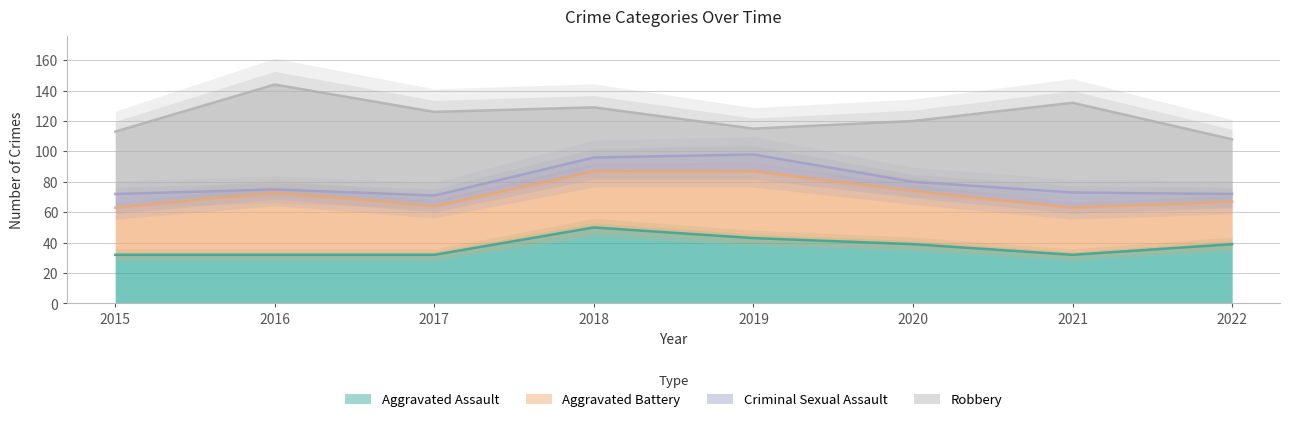

How many values in the Criminal Sexual Assault series exceed 9?

2